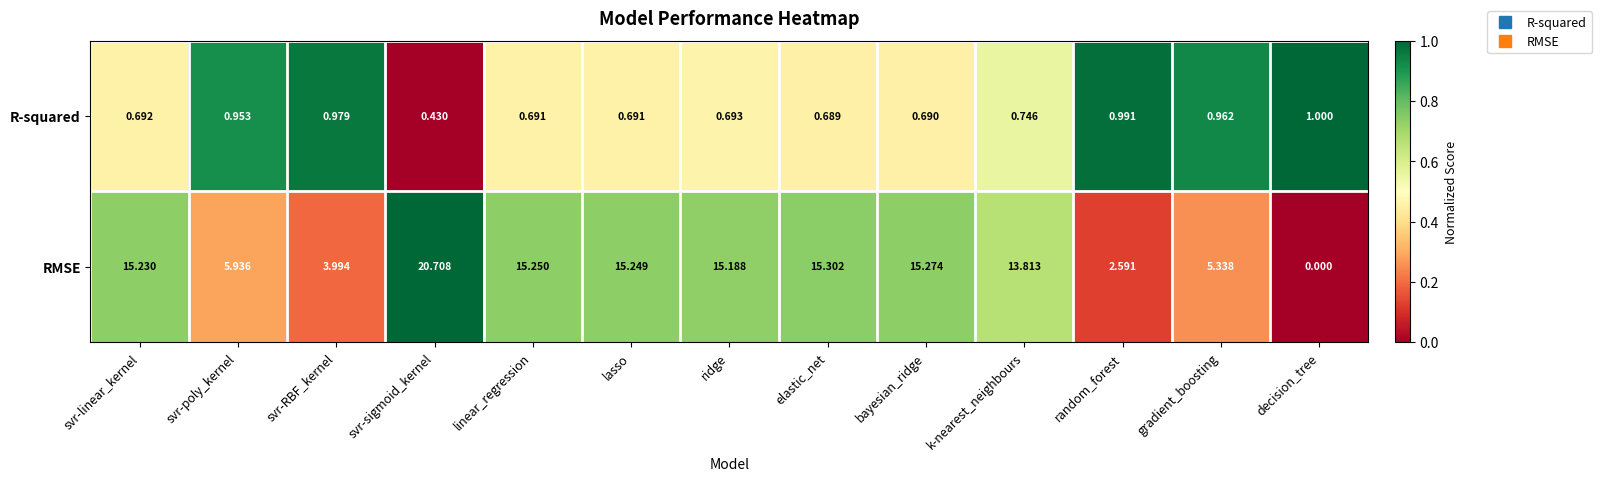

Which series has the largest range (max minus min)?

RMSE